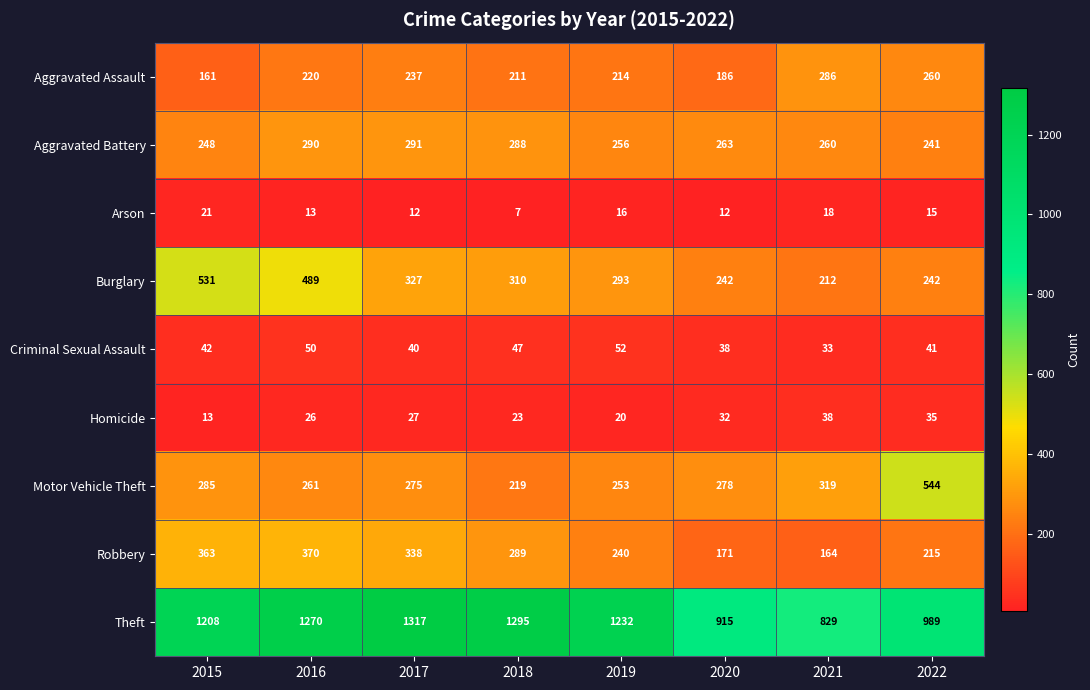

Between 2018 and 2022, which series saw the biggest shift?

Motor Vehicle Theft